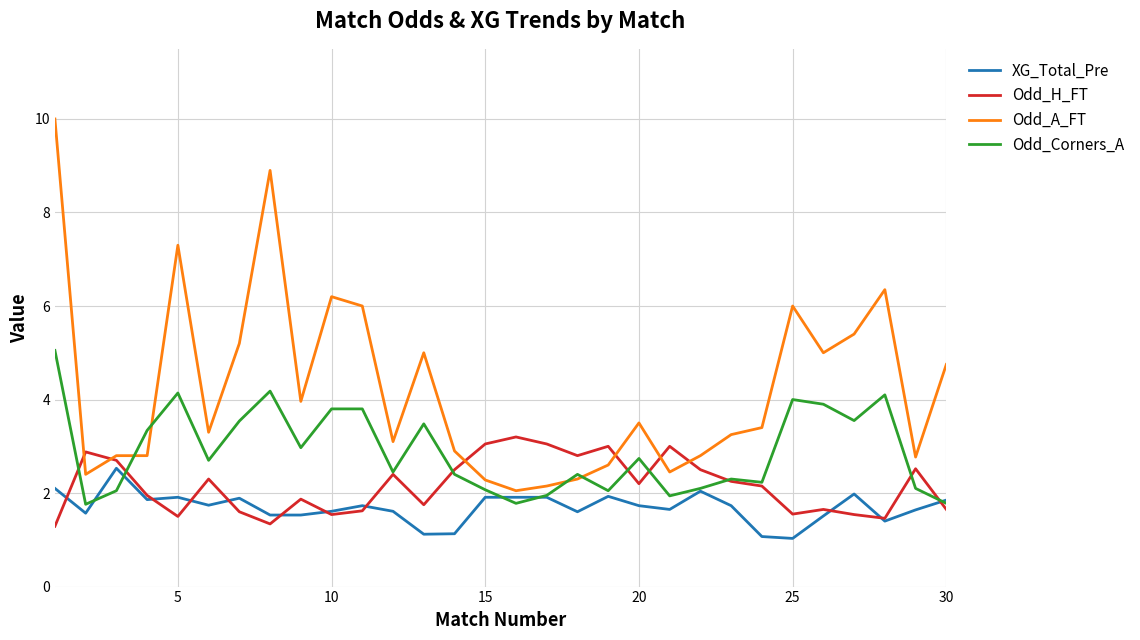

Which series has the widest spread of values?

Odd_A_FT